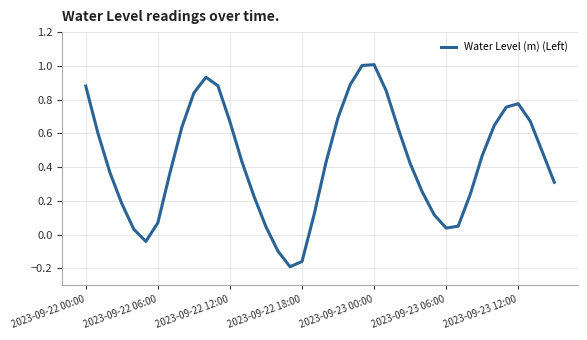

Does the chart display data point markers on the line(s)?

No